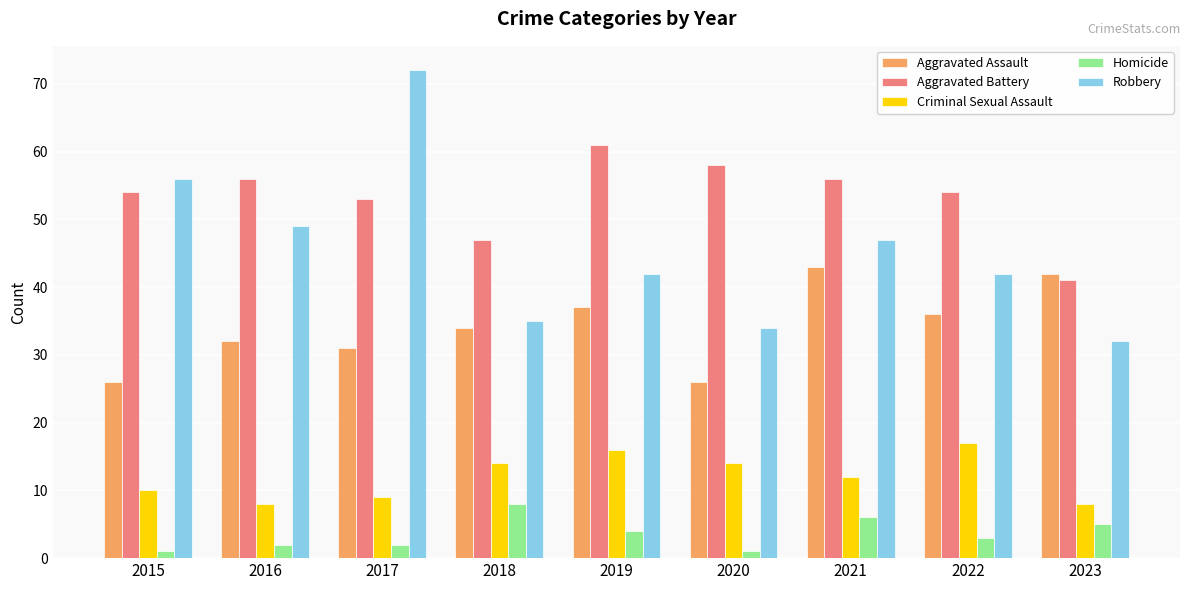

Count the number of categories in the chart.

9